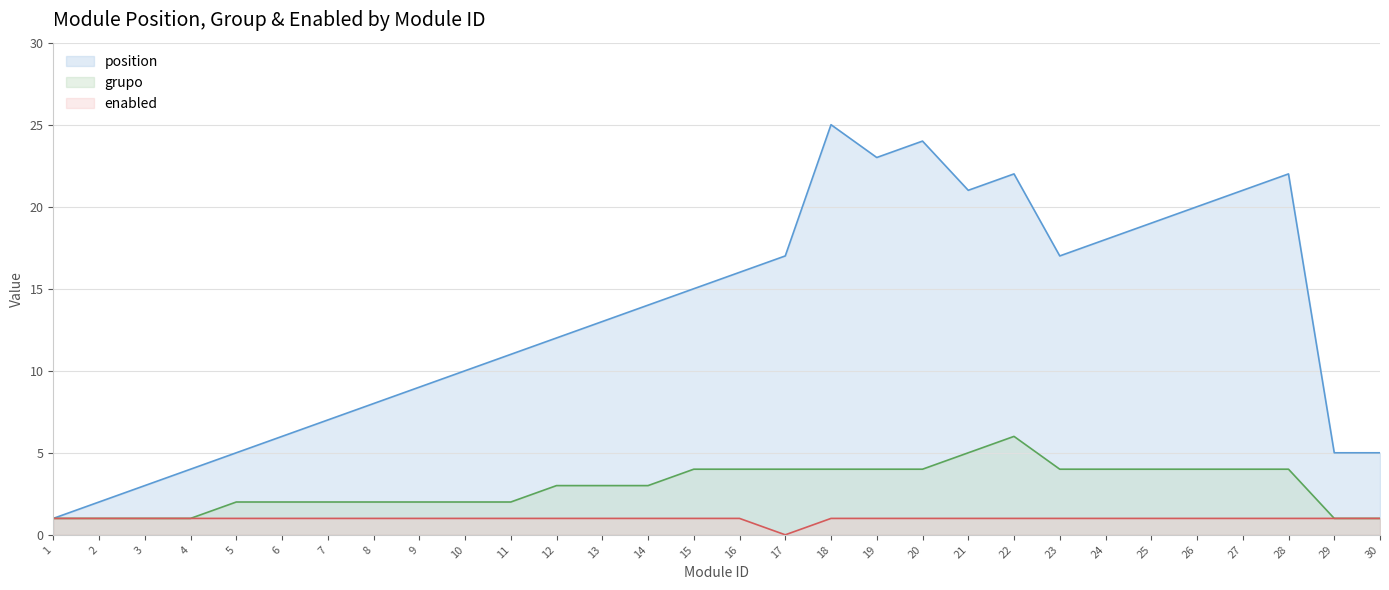

At which category is the sum across all series the highest?

18